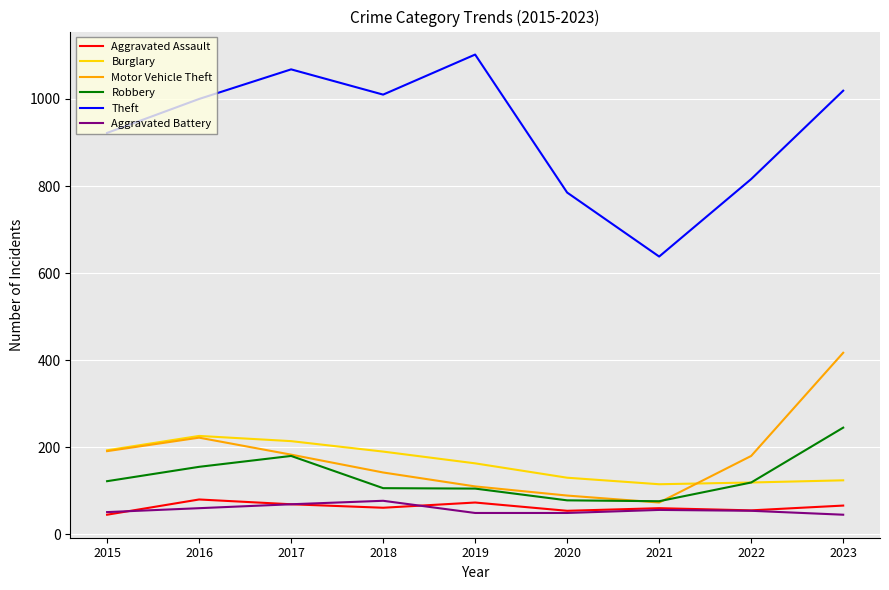

How many interior local valleys does the Motor Vehicle Theft series have?

1